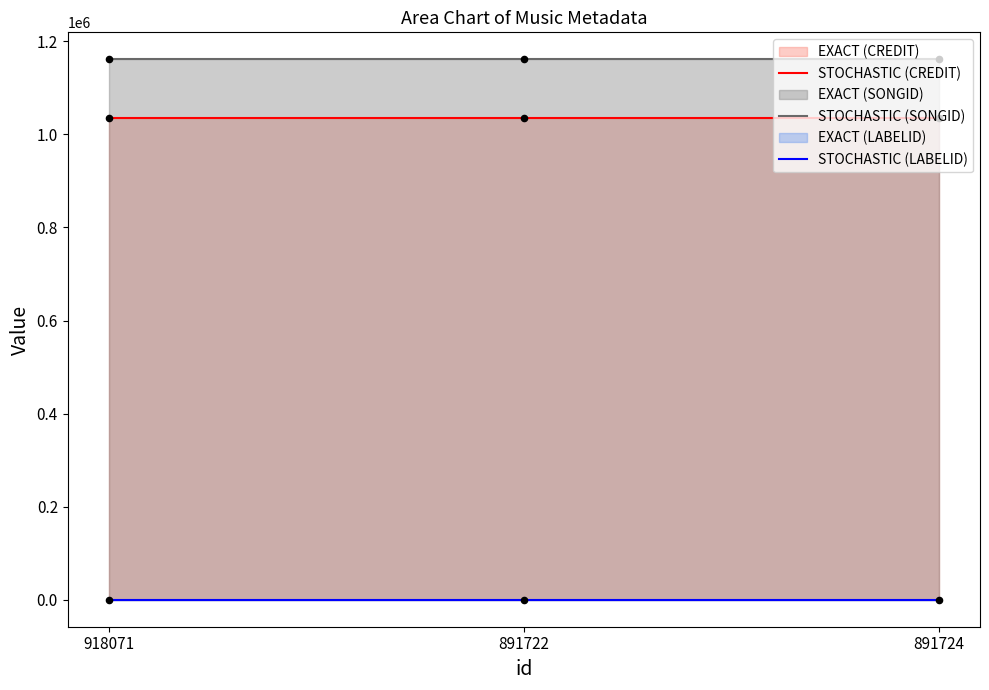

Which series reaches the maximum Y coordinate?

STOCHASTIC (SONGID)